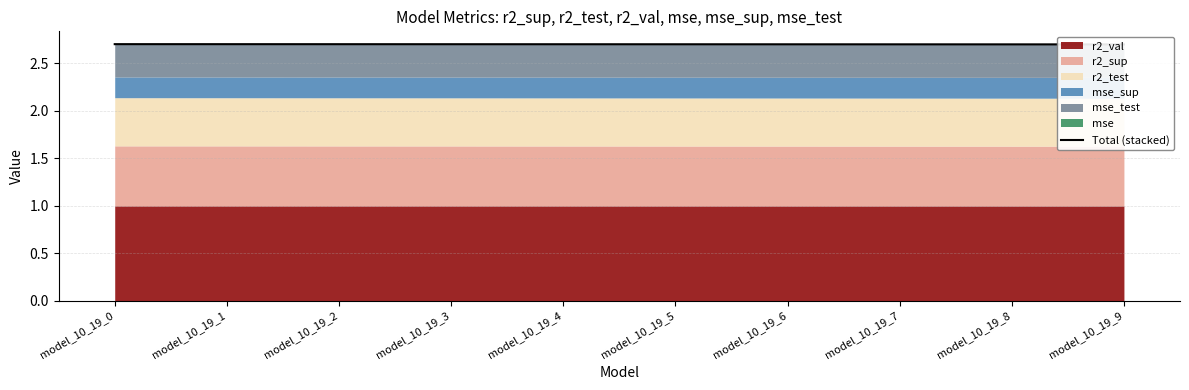

List the labels in order of value, smallest first.

model_10_19_9, model_10_19_8, model_10_19_7, model_10_19_6, model_10_19_5, model_10_19_4, model_10_19_3, model_10_19_2, model_10_19_1, model_10_19_0